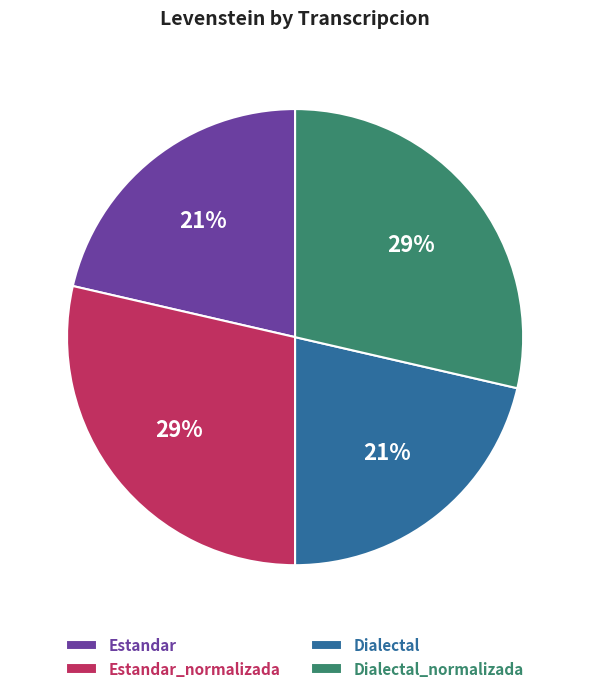

To the nearest percent, what portion does Dialectal_normalizada represent?

29%